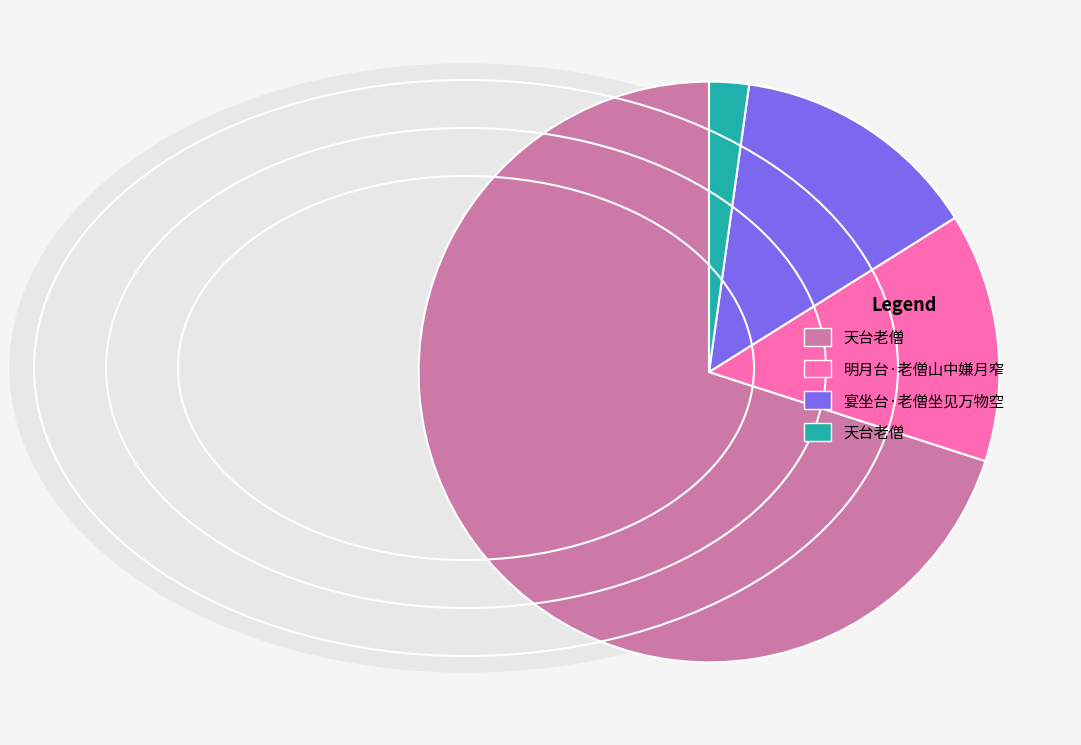

Does any single category account for the majority?

Yes